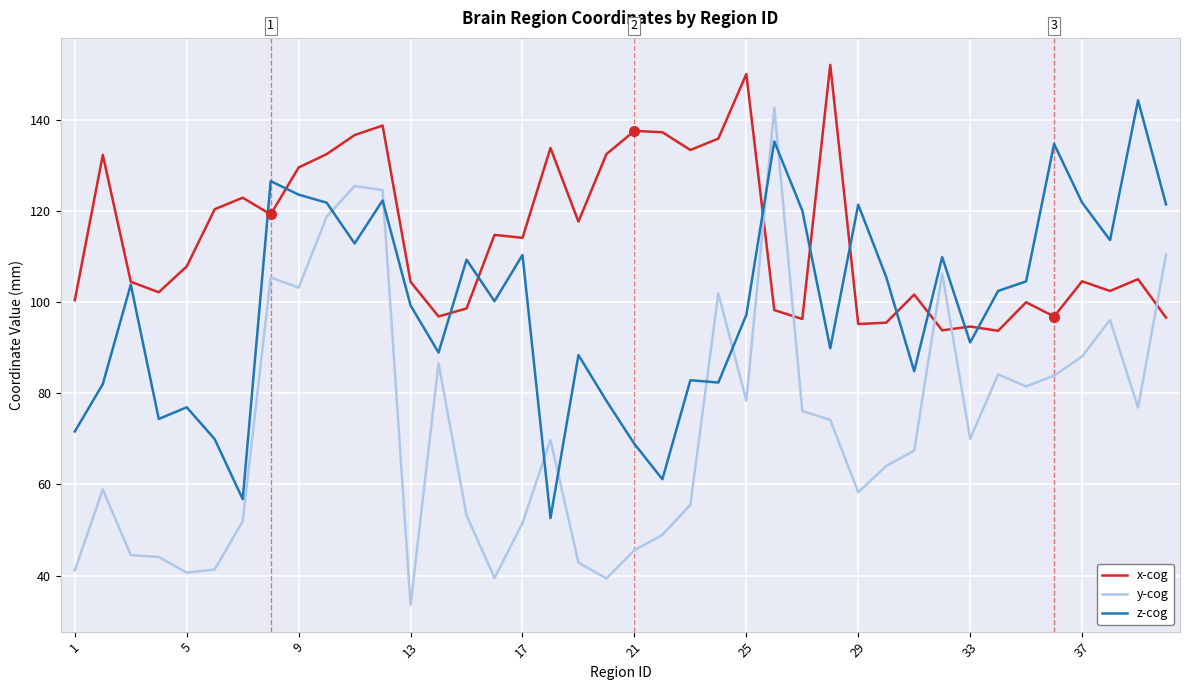

Rank the series by their average value, from lowest to highest.

y-cog, z-cog, x-cog